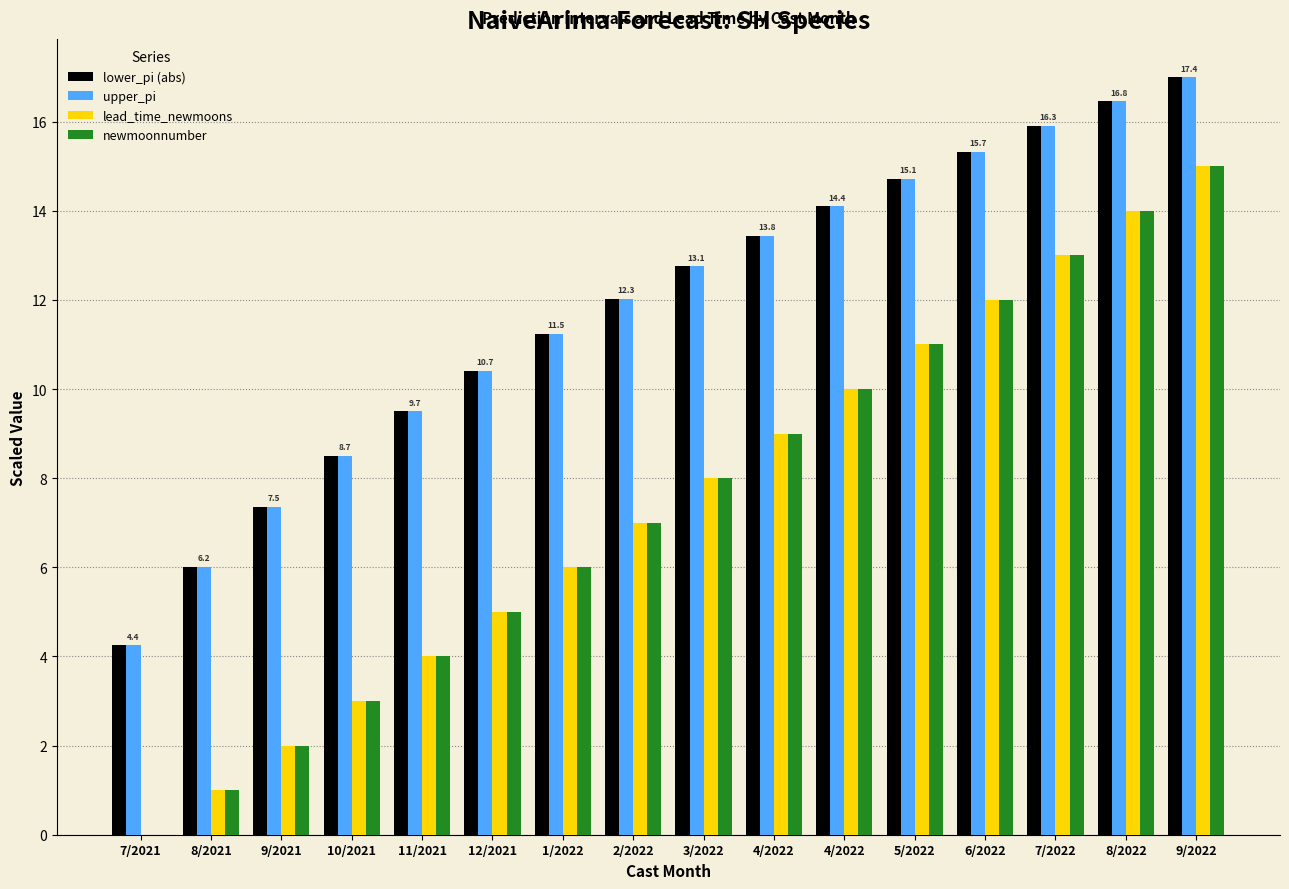

What is the sum of the newmoonnumber values at 4/2022 and 2/2022?

17.0